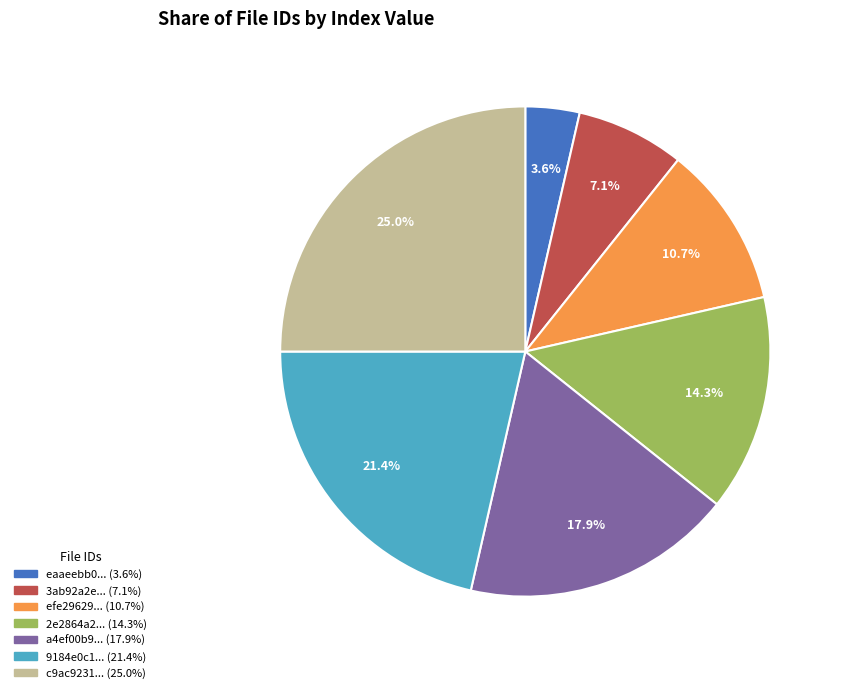

How many segments does this pie chart have?

7